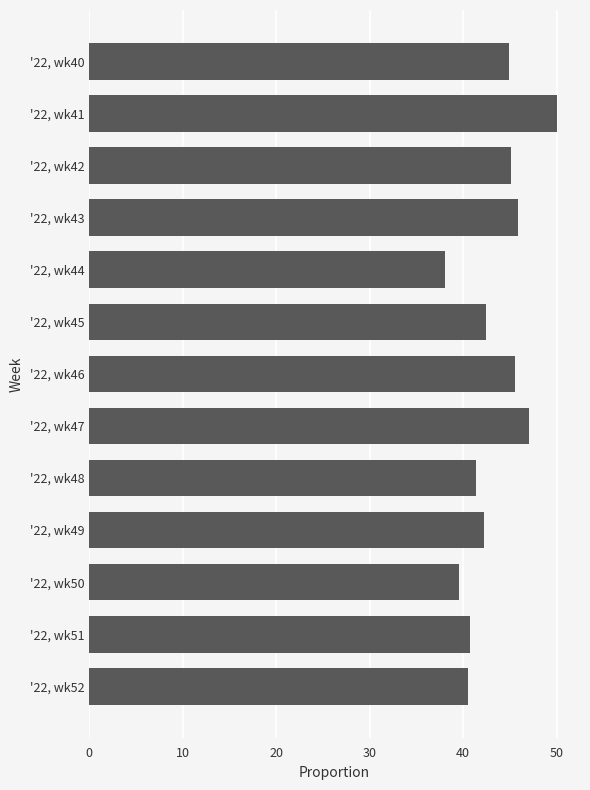

Rank the categories by value from lowest to highest.

'22, wk44, '22, wk50, '22, wk52, '22, wk51, '22, wk48, '22, wk49, '22, wk45, '22, wk40, '22, wk42, '22, wk46, '22, wk43, '22, wk47, '22, wk41